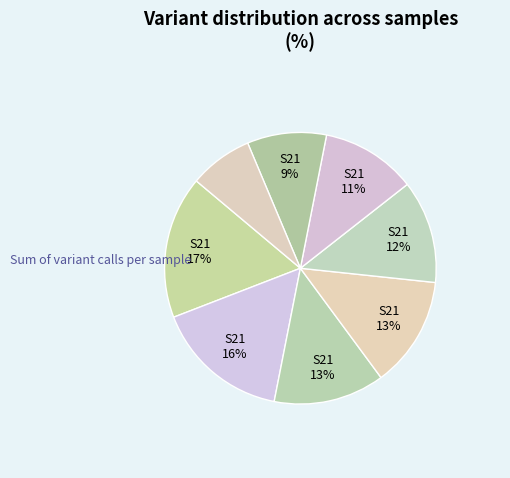

How many segments does this pie chart have?

8